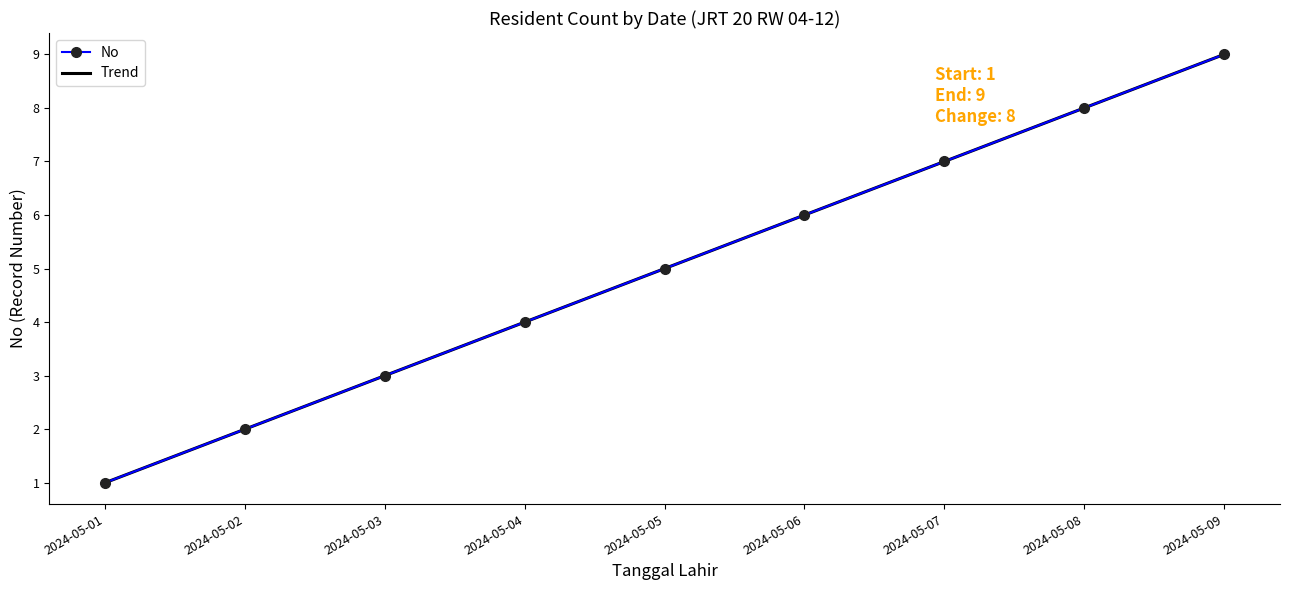

What is the value of the 6th point from the left?

6